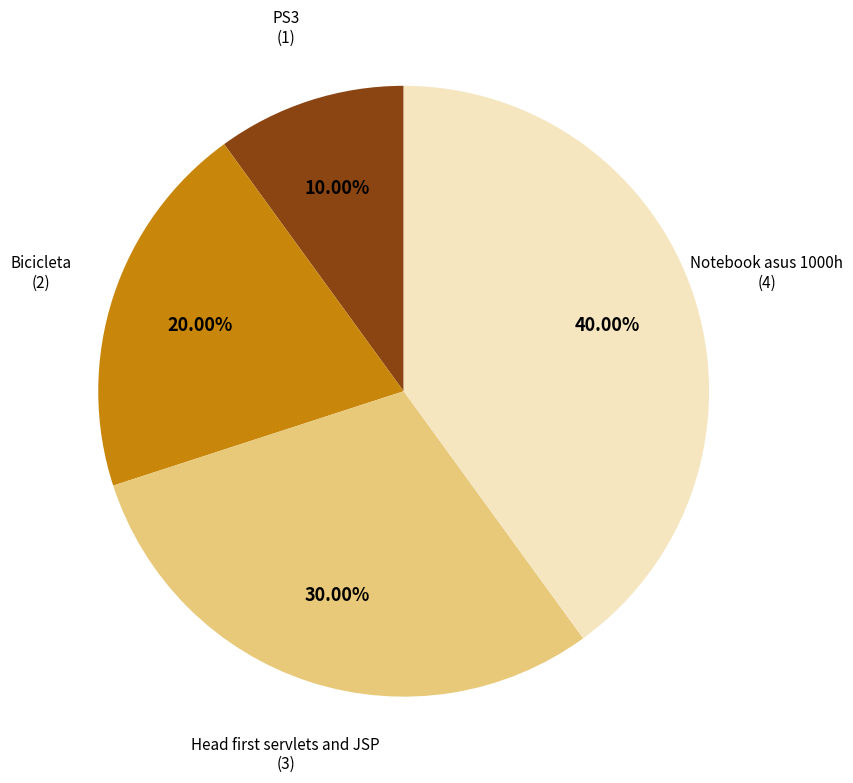

To the nearest percent, what is the average slice percentage?

25%